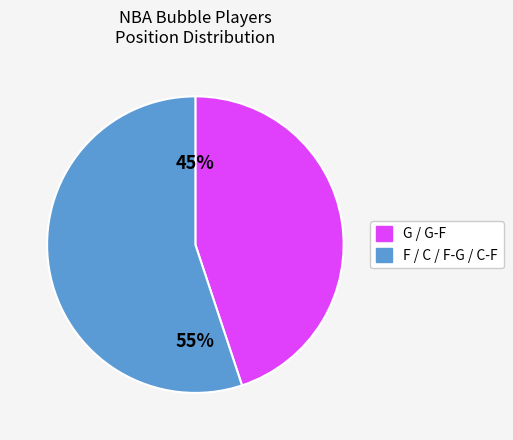

Which category has the smallest portion of the pie?

G / G-F